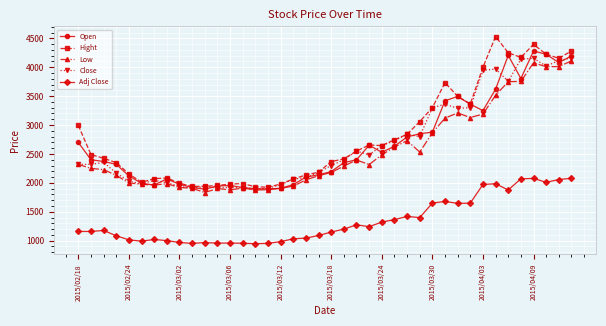

True or false: Close and Adj Close cross at least once.

False